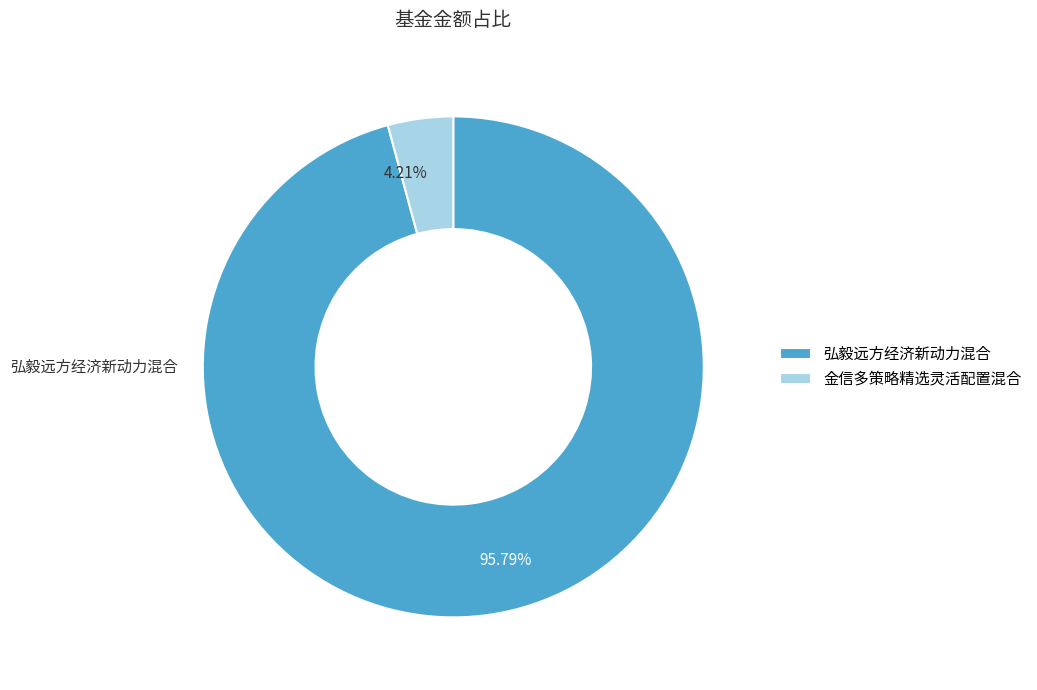

Is the sum of 弘毅远方经济新动力混合 and 金信多策略精选灵活配置混合 greater than half?

Yes